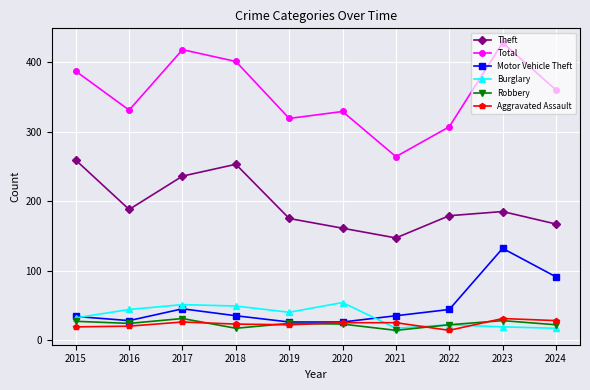

True or false: Aggravated Assault has more than 0 points higher than both neighbors.

True